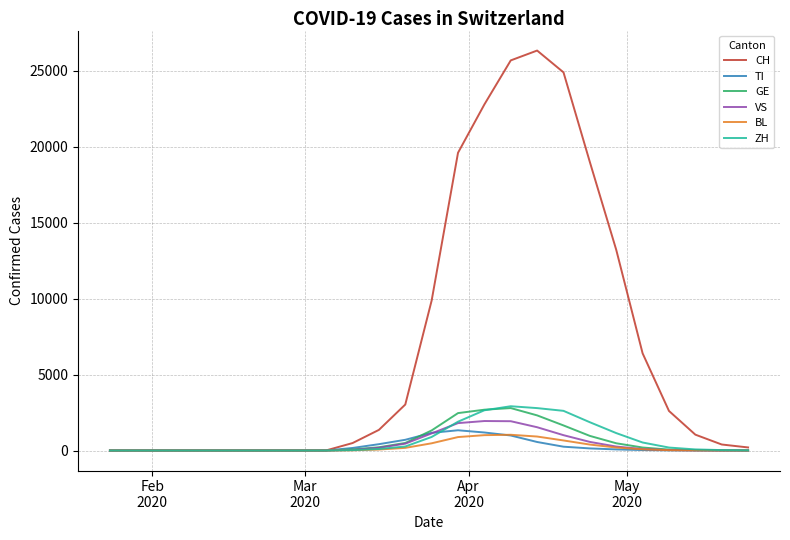

Which series has the largest total across all categories?

CH